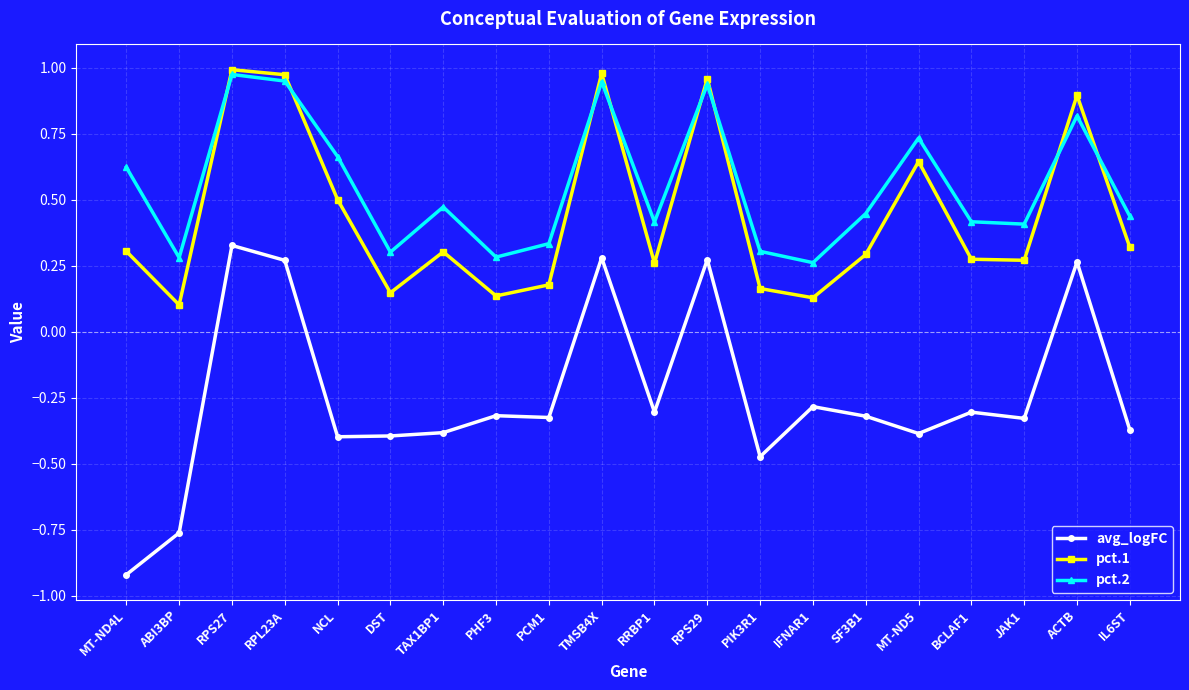

What is the label of the 10th point from the right?

RRBP1